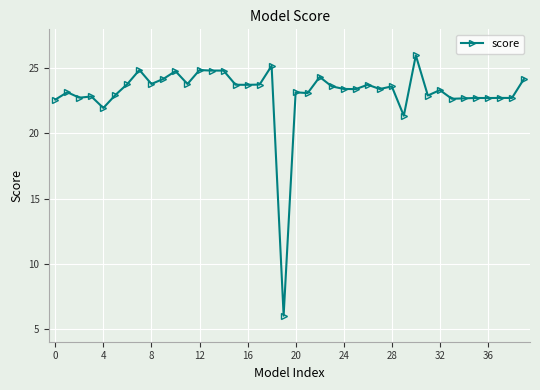

Does the chart display data point markers on the line(s)?

Yes